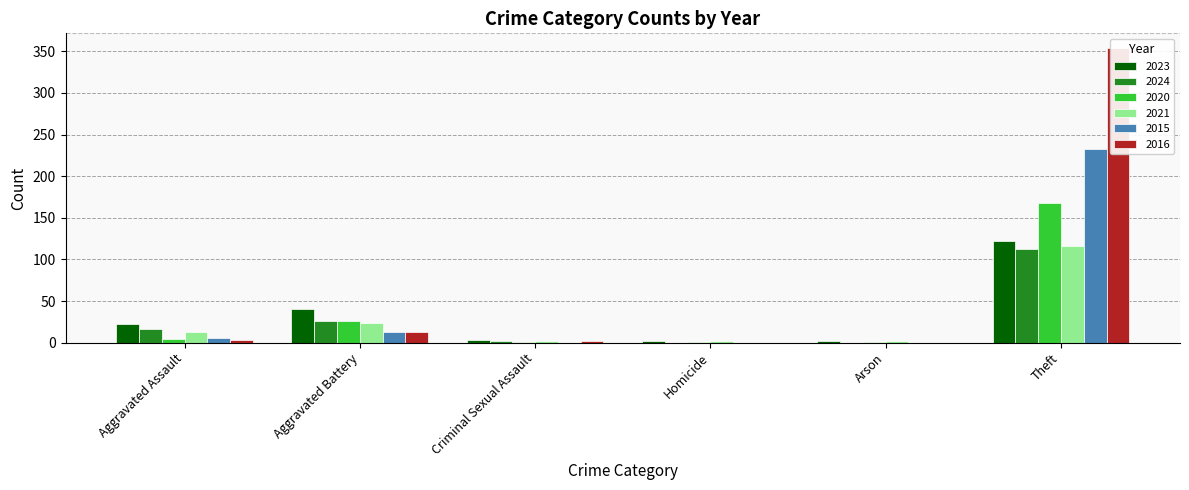

How many categories are shown in the chart?

6